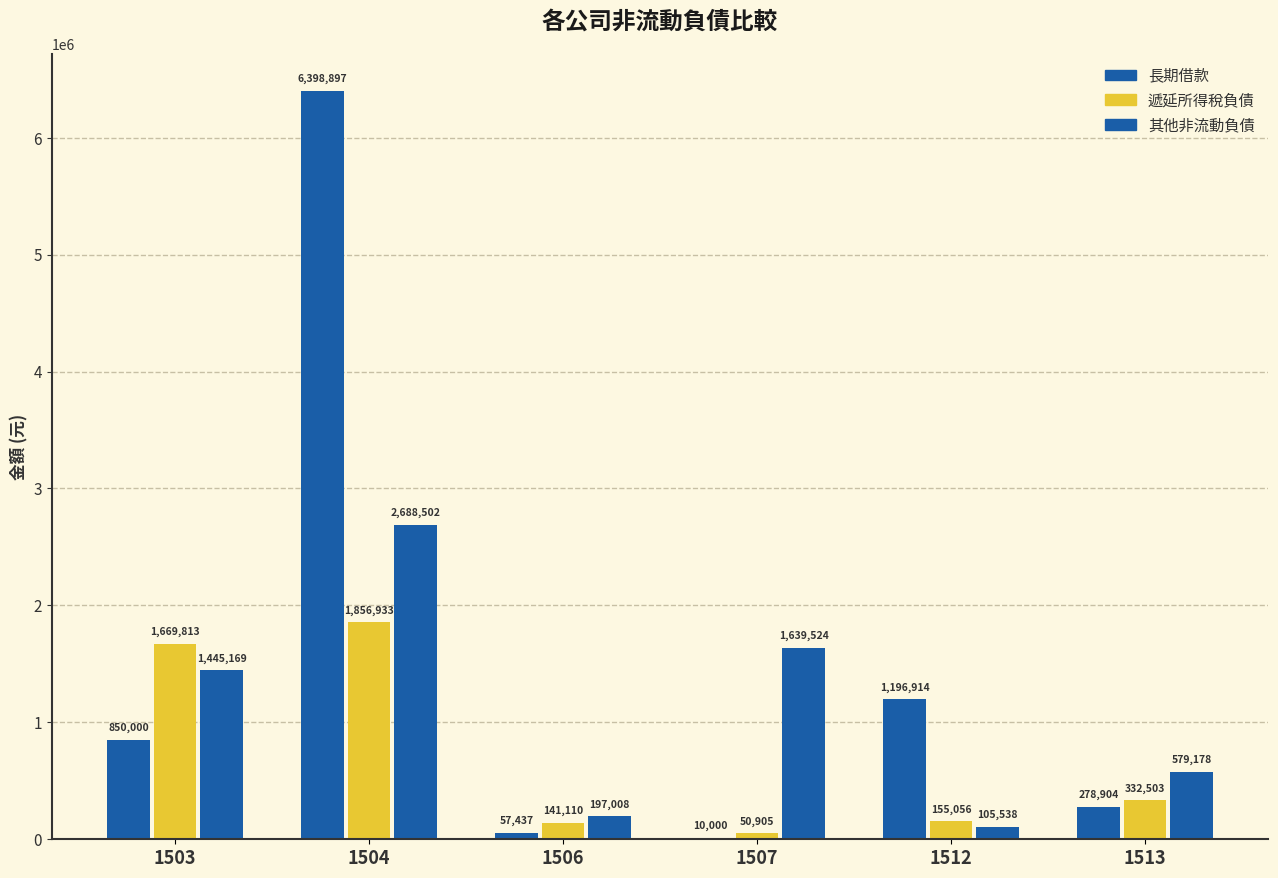

How many data points does each series have?

6